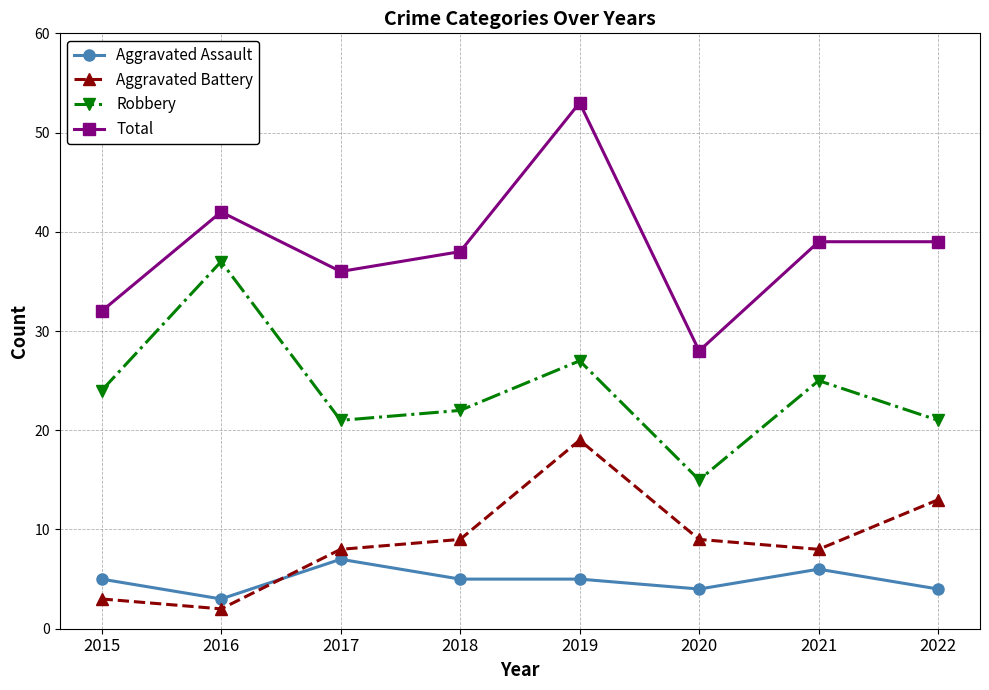

True or false: Total and Robbery intersect in this chart.

False